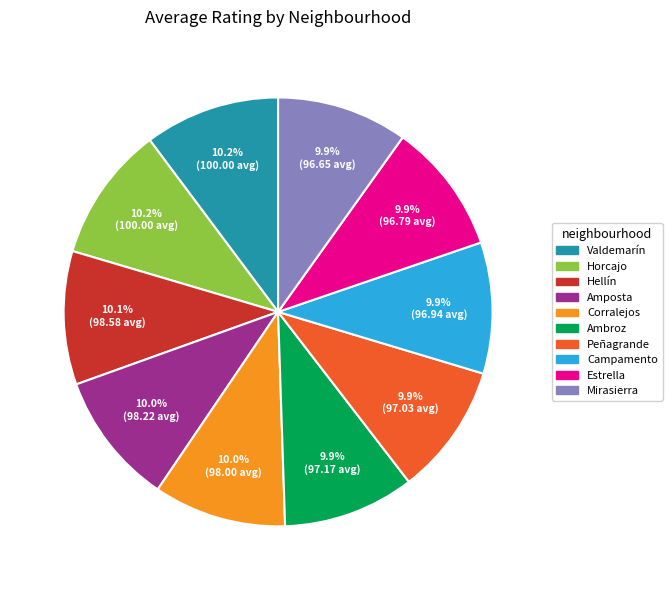

The Peñagrande slice represents 10% of the pie. True or false?

True